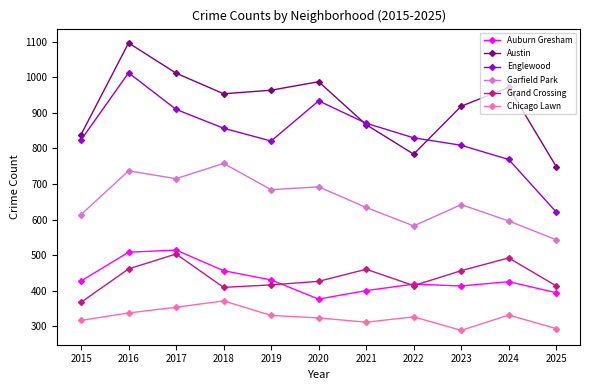

Is it true that Garfield Park equals 642 at 2023?

True